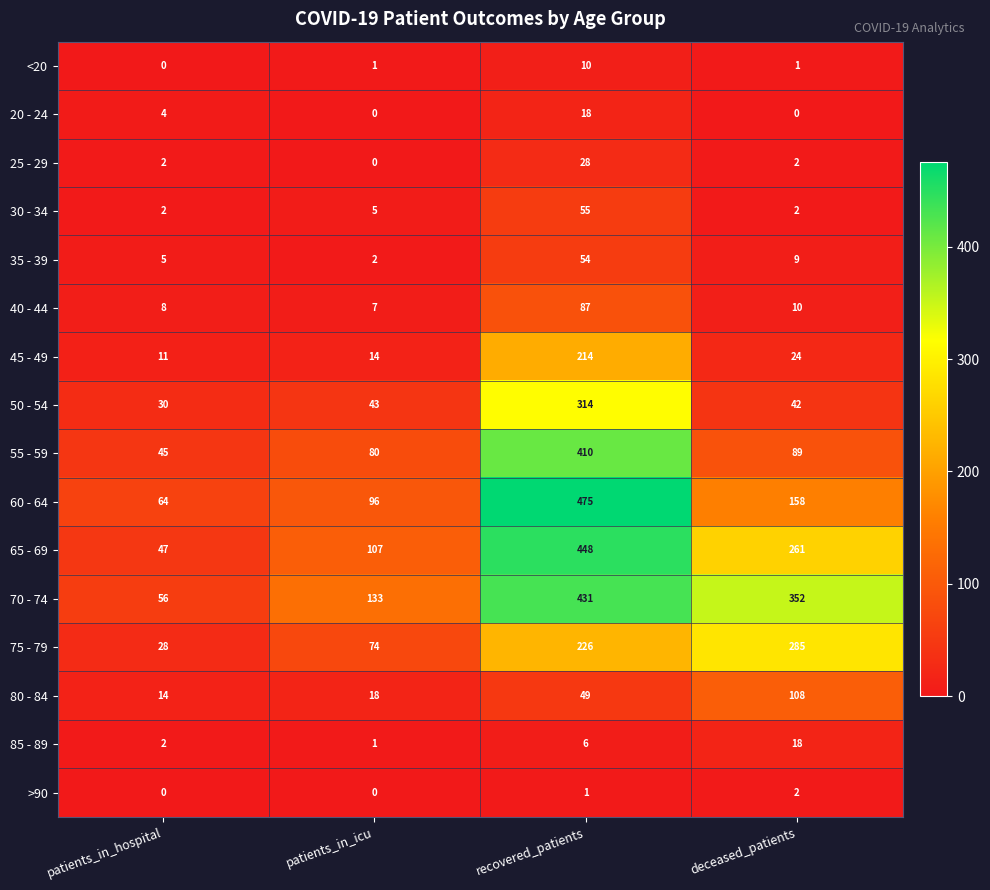

List the labels in order of 45 - 49 value, smallest first.

patients_in_hospital, patients_in_icu, deceased_patients, recovered_patients